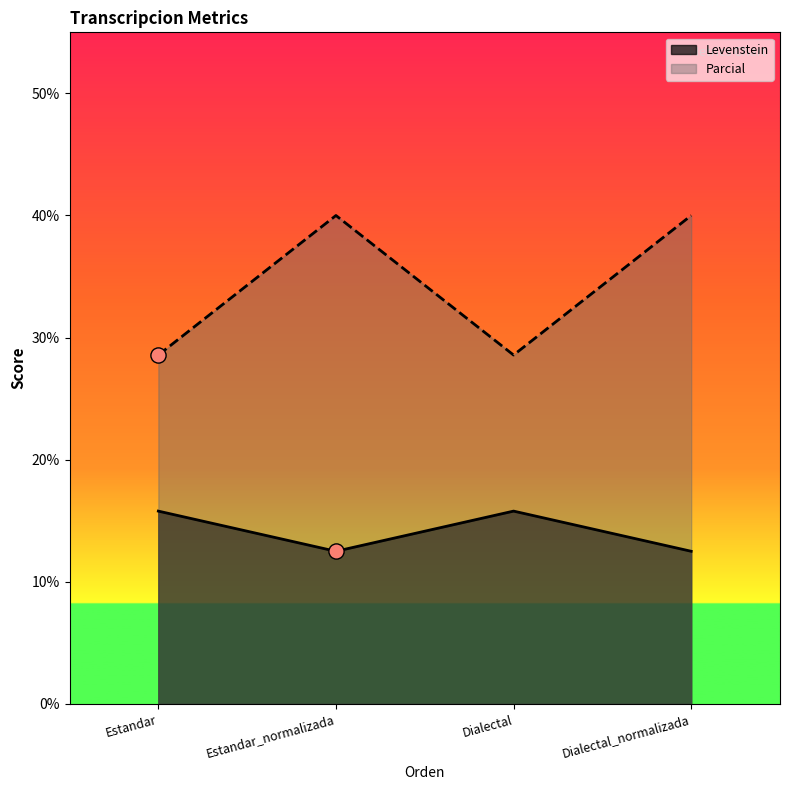

Which series reaches the maximum Y coordinate?

Parcial